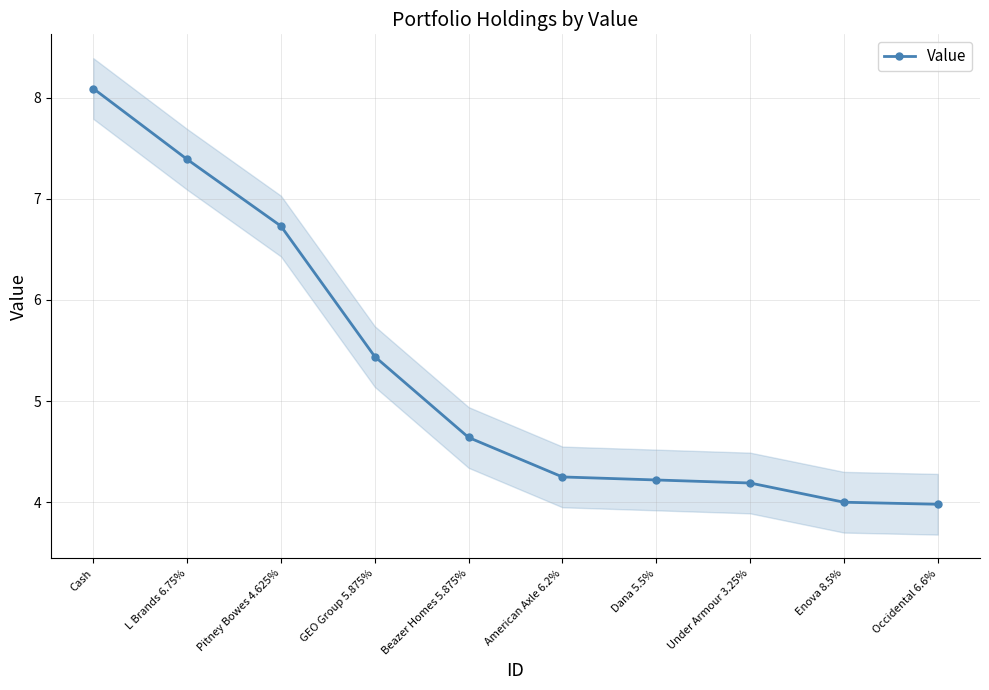

Does the chart display data point markers on the line(s)?

Yes